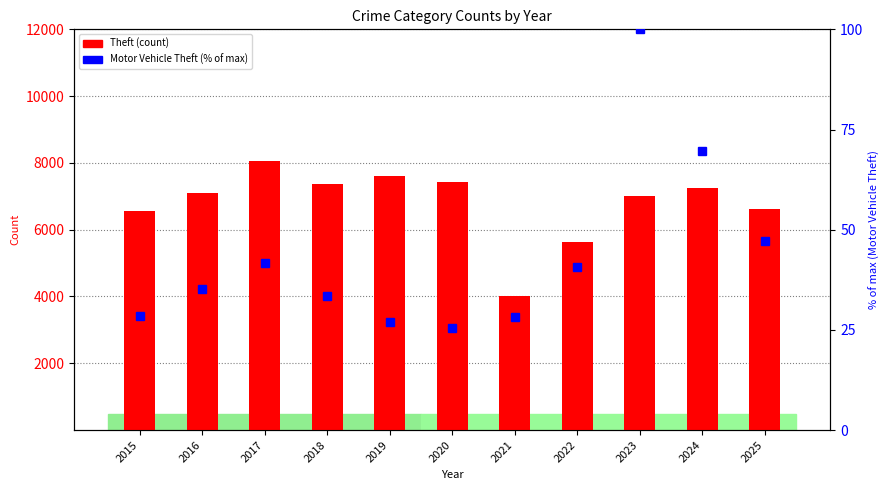

What are all the series names shown in the legend?

Theft, Motor Vehicle Theft (% of max)